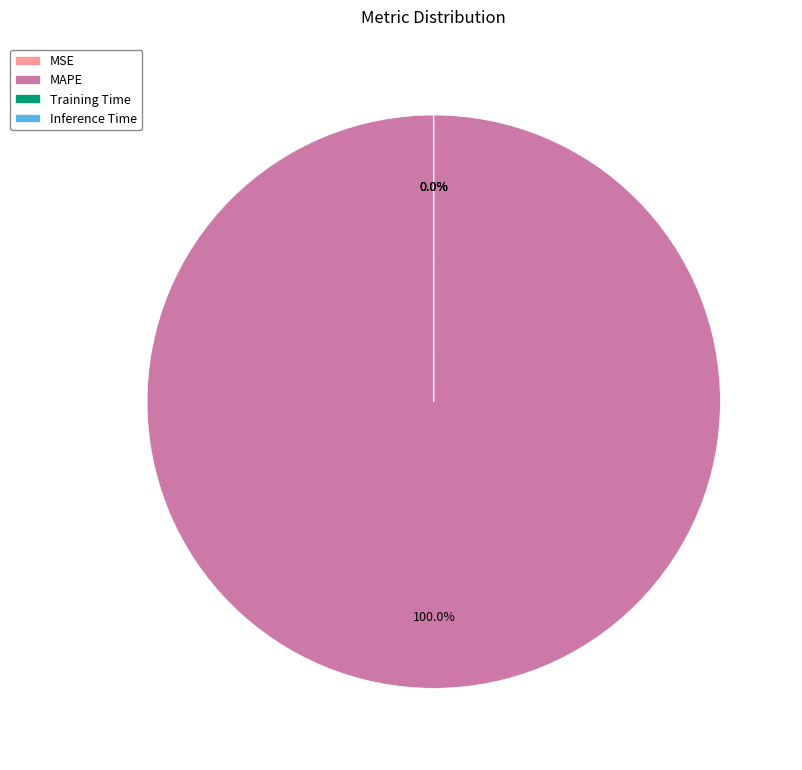

Which category has the biggest portion of the pie?

MAPE